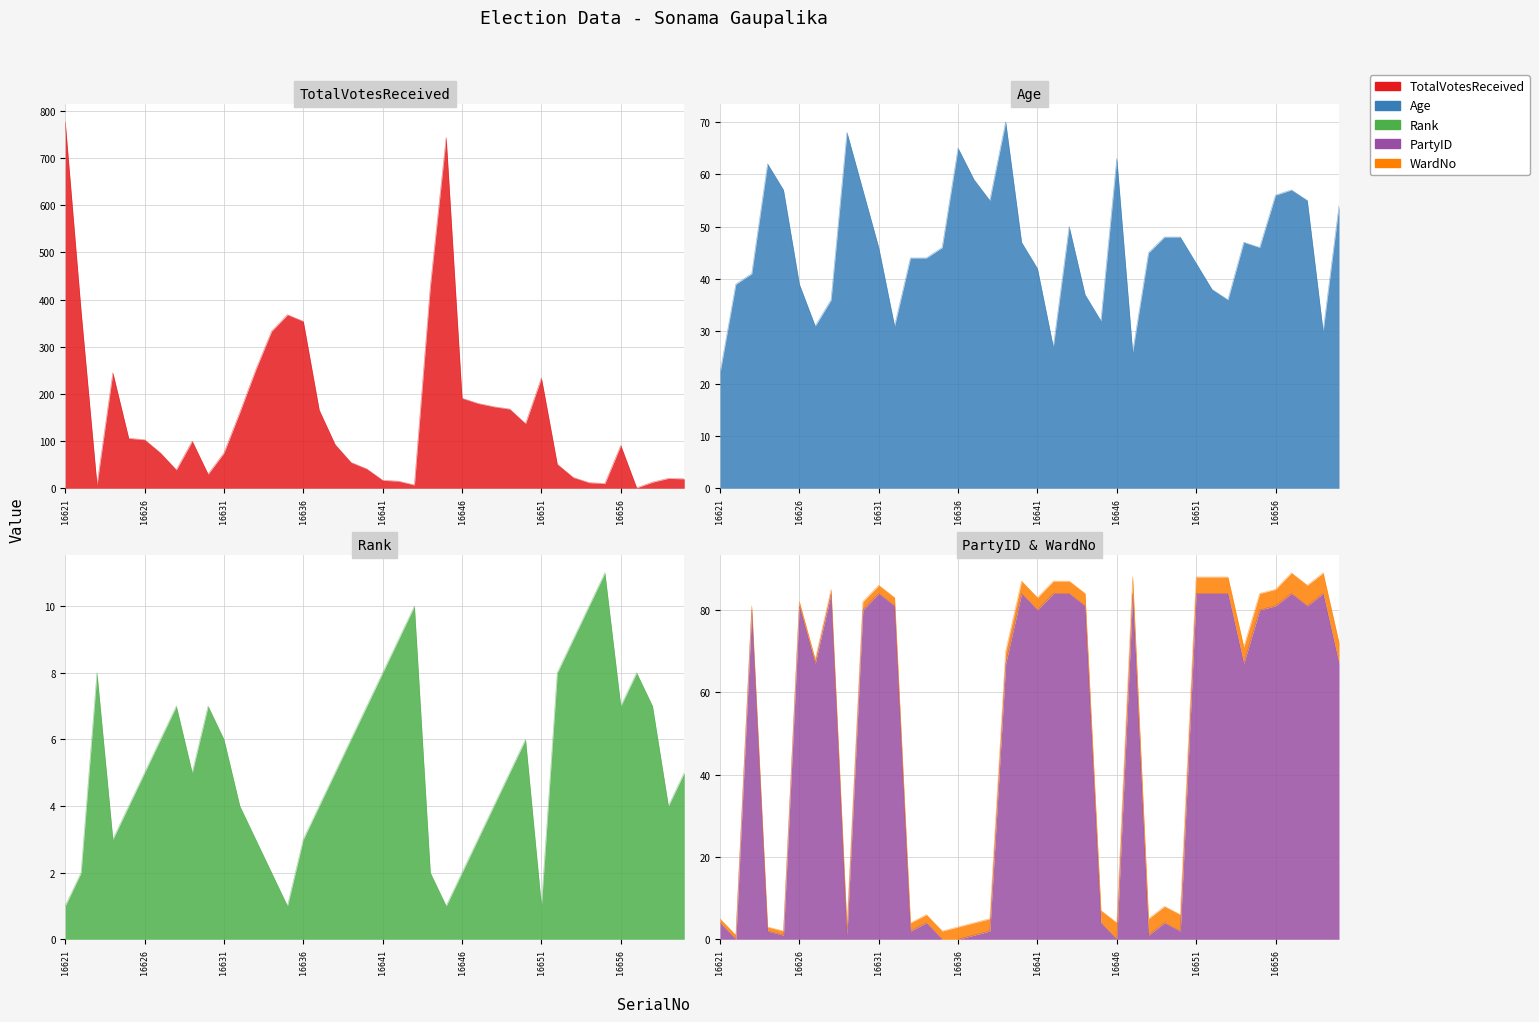

Which series has the largest total across all categories?

TotalVotesReceived